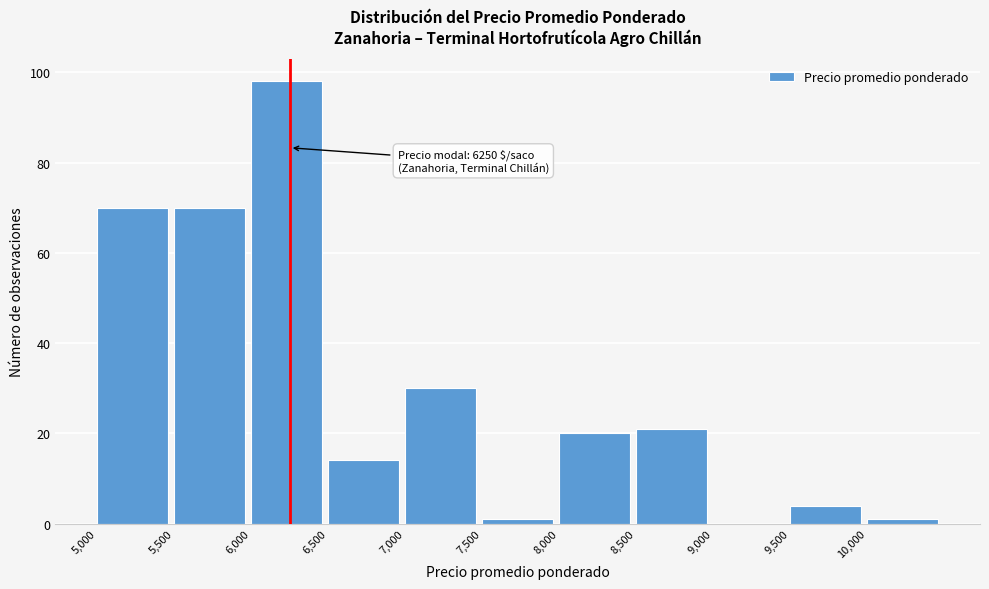

Over which range of the x-axis is the bar tallest?

6000 to 6500